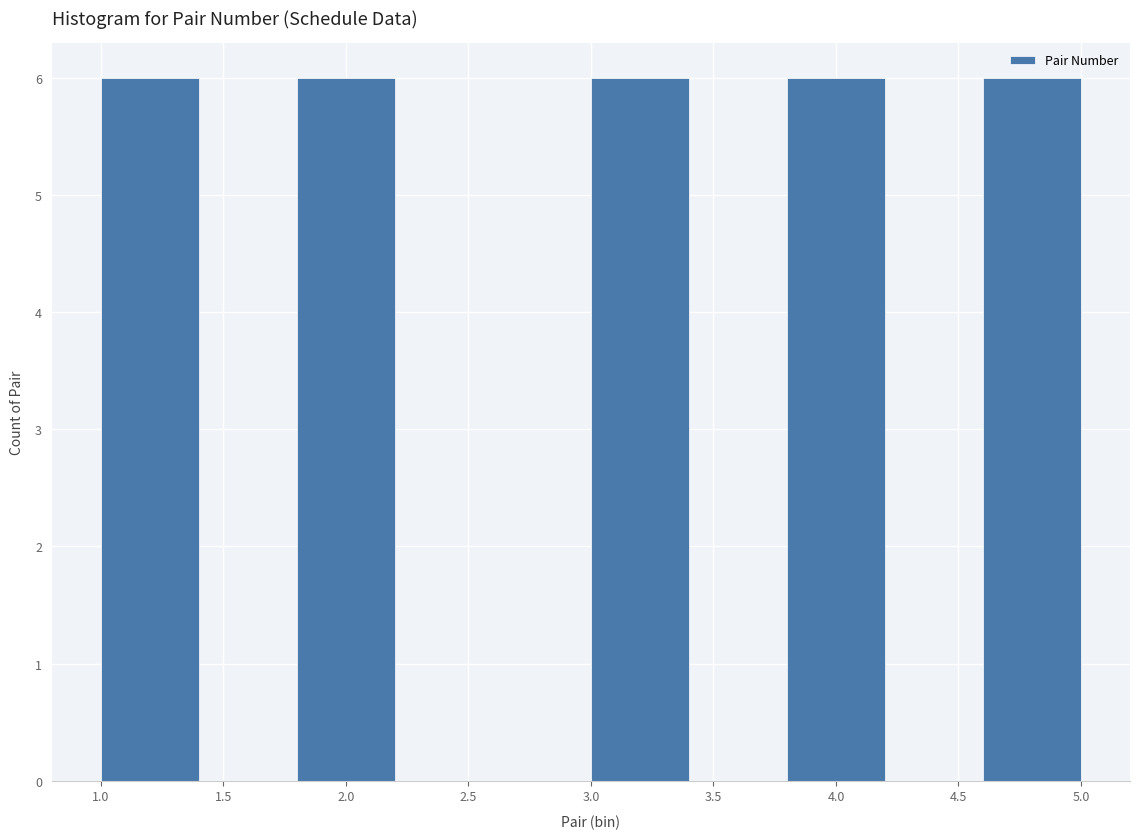

Reading left to right, list every bar in this chart as the range it spans on the x-axis followed by its height. The values are not printed on the chart, so give them approximately, as read against the axis.

1.0 to 1.4: 6
1.4 to 1.8: 0
1.8 to 2.2: 6
2.2 to 2.6: 0
2.6 to 3.0: 0
3.0 to 3.4: 6
3.4 to 3.8: 0
3.8 to 4.2: 6
4.2 to 4.6: 0
4.6 to 5.0: 6